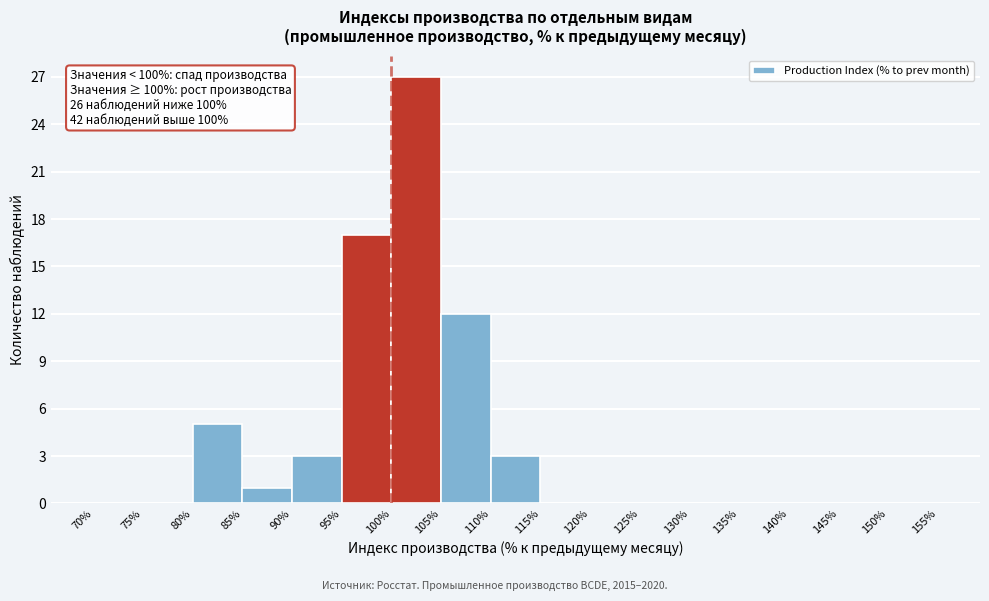

Over which range of the x-axis is the bar tallest?

100% to 105%